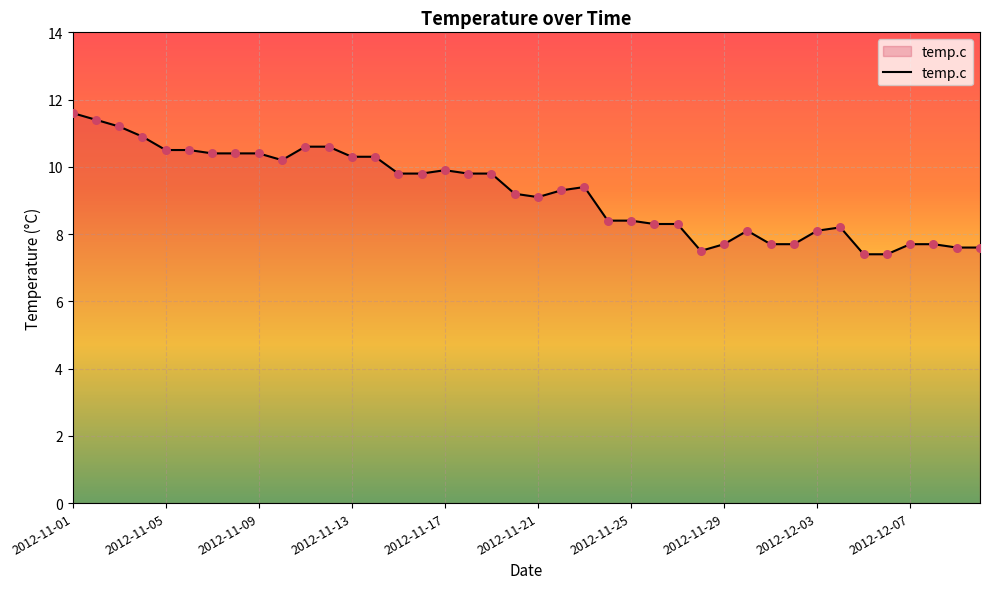

What is the difference between the maximum and minimum values?

4.2